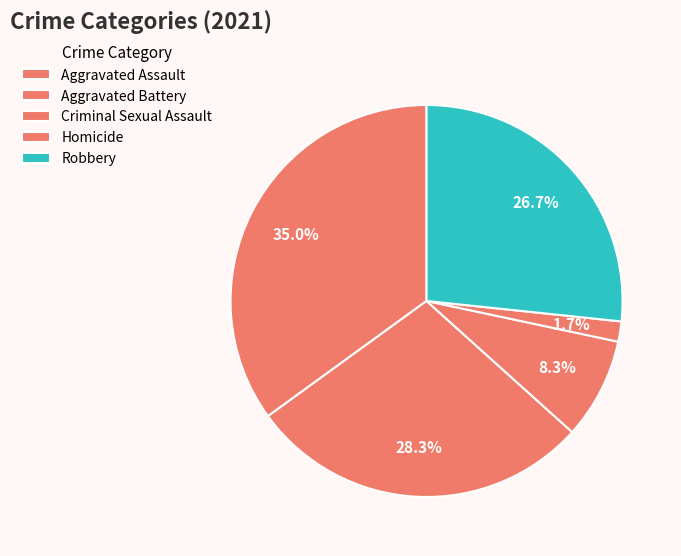

To the nearest percent, what is the difference between the Aggravated Assault and Criminal Sexual Assault slice percentages?

27%